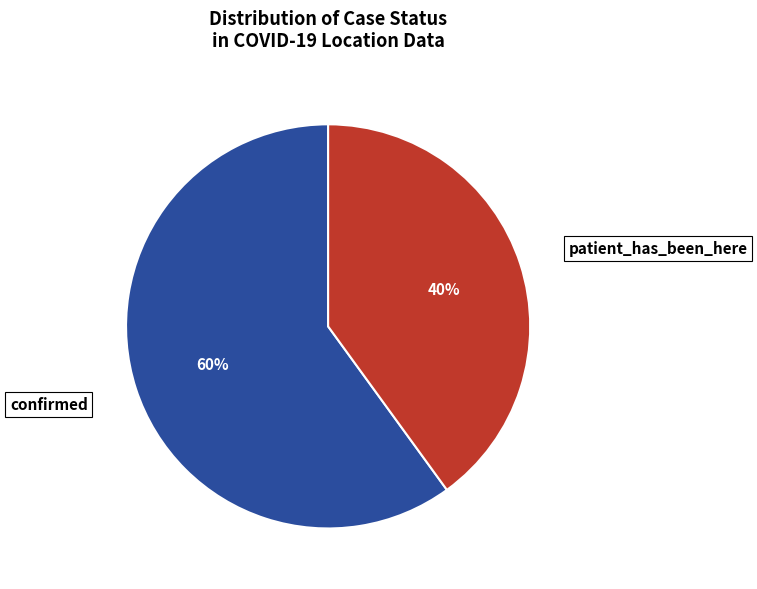

To the nearest percent, what portion does confirmed represent?

60%